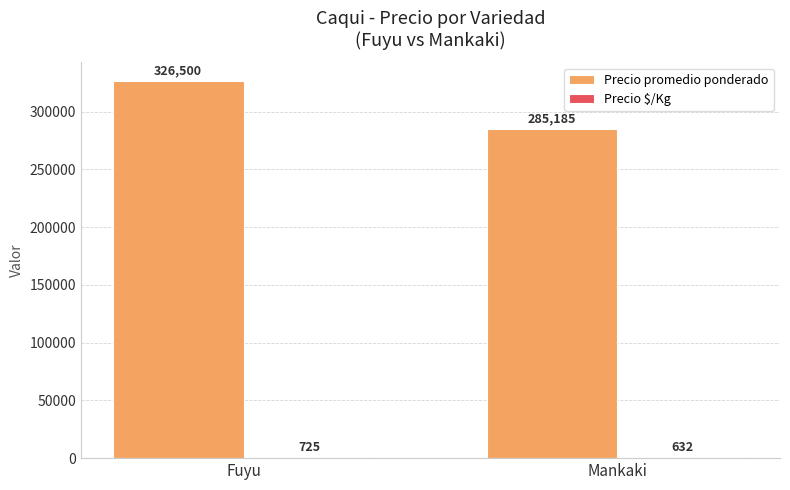

Count the number of data series in this chart.

2